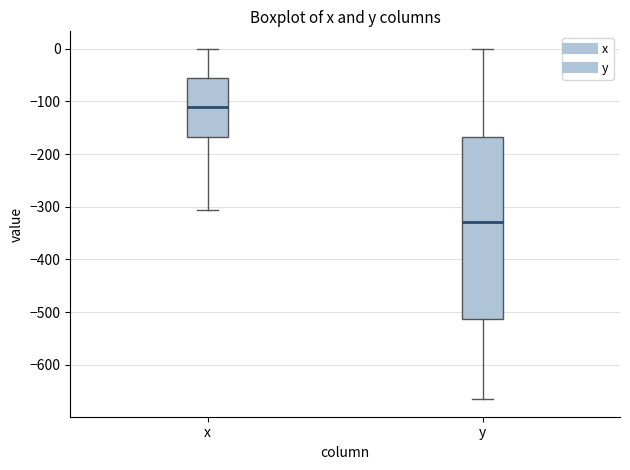

Reading left to right, read every box against the y-axis: the position of its median line, the range the box covers, and the ends of its whiskers. The values are not printed on the chart, so give them approximately, as read against the axis.

x: median -110, box -170 to -60, whiskers -310 to 0
y: median -330, box -510 to -170, whiskers -670 to 0